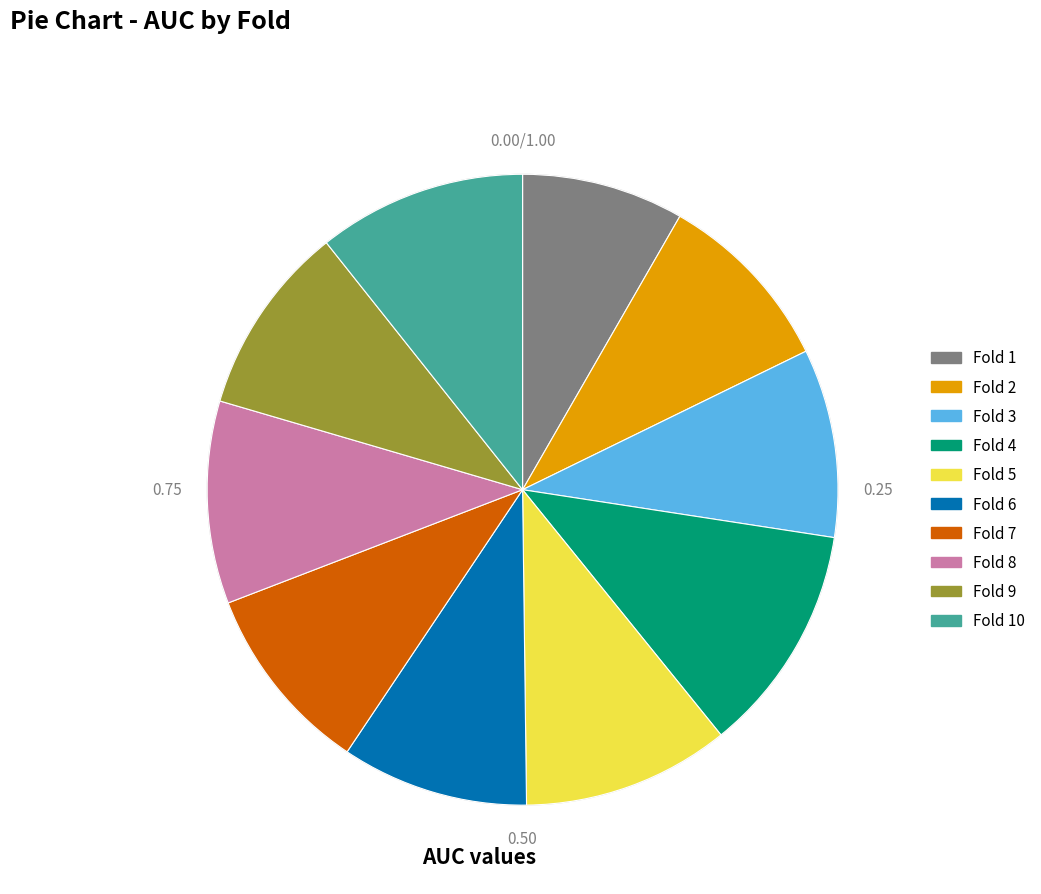

Which has a higher value, Fold 10 or Fold 4?

Fold 4